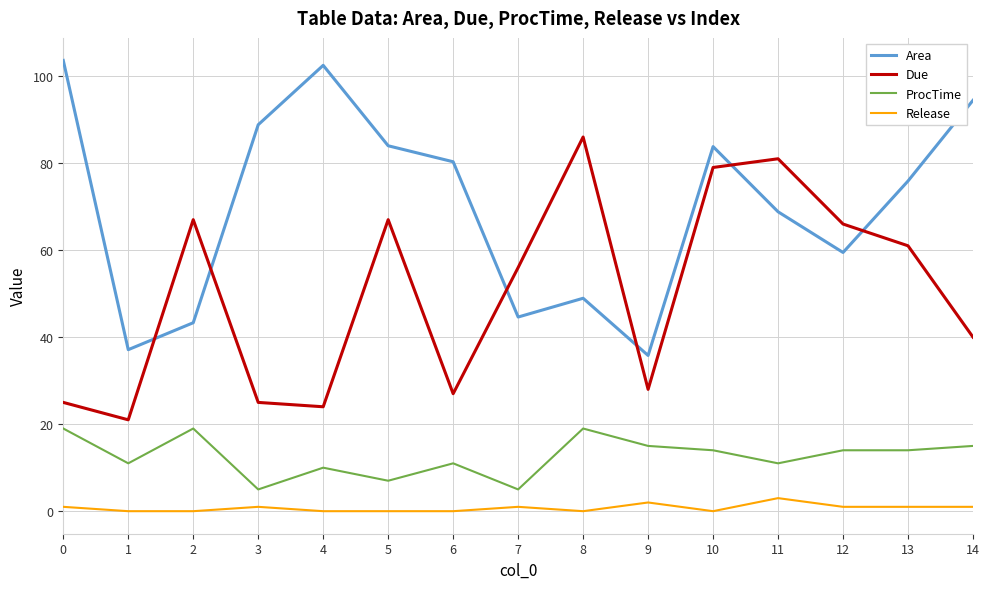

True or false: Release and ProcTime intersect in this chart.

False